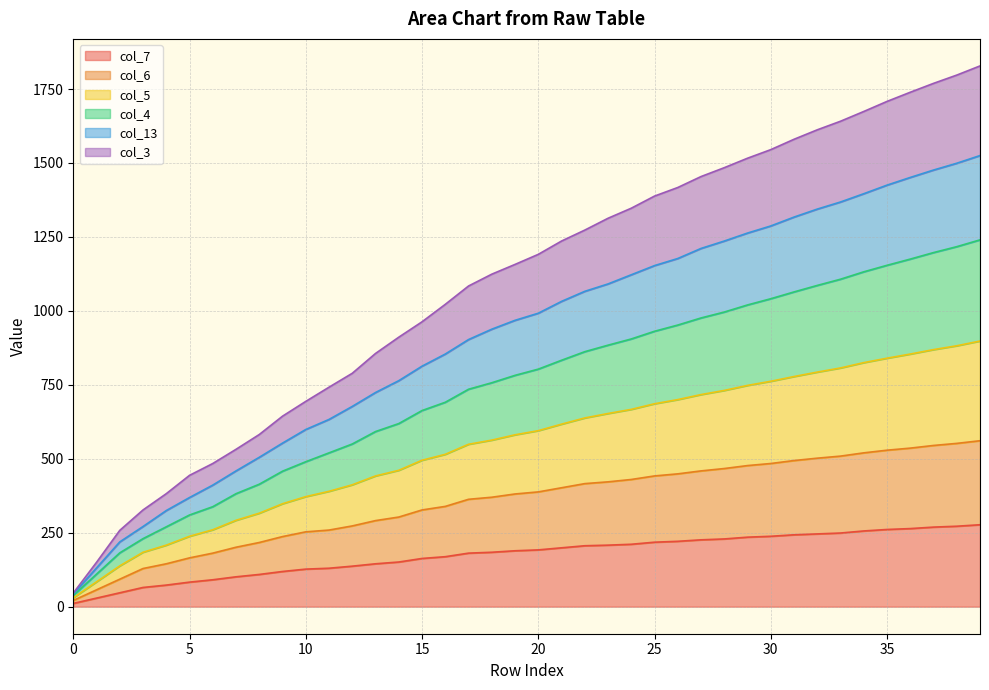

List the labels in order of col_3 value, largest first.

39, 38, 37, 36, 35, 34, 33, 32, 31, 30, 29, 28, 27, 26, 25, 24, 23, 22, 21, 20, 19, 18, 17, 16, 15, 14, 13, 12, 11, 10, 9, 8, 7, 6, 5, 4, 3, 2, 1, 0